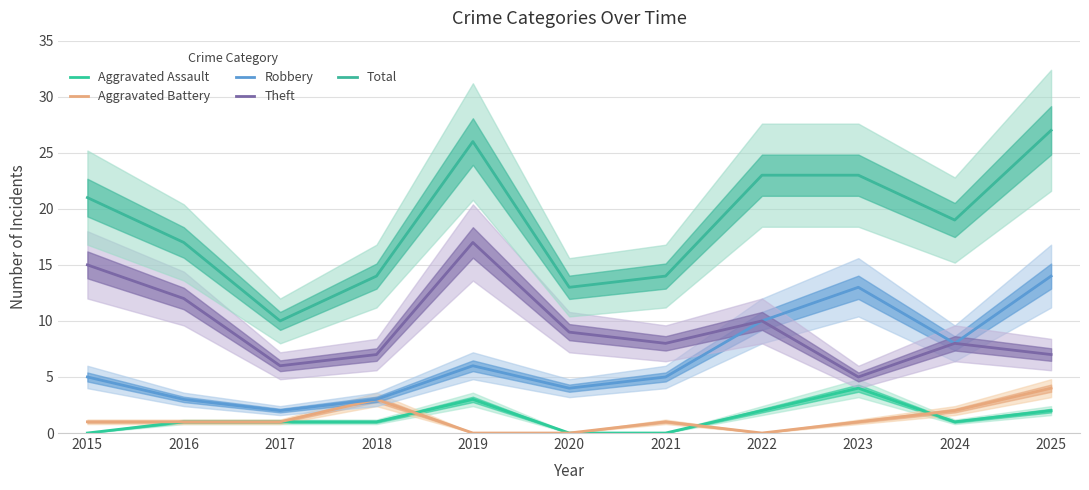

What is the difference between the maximum and minimum values in the Aggravated Battery series?

4